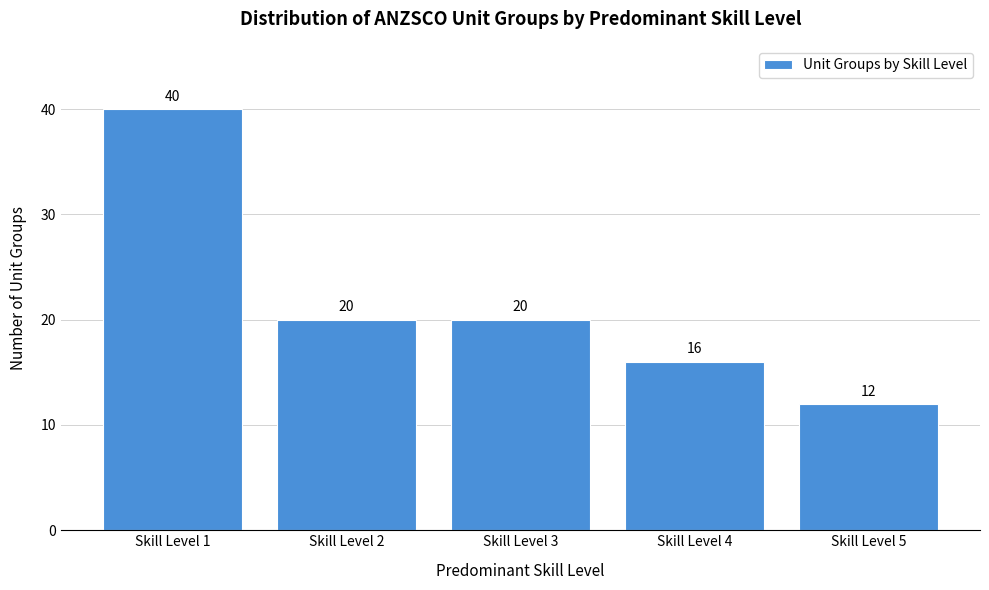

Reading left to right, what are all the values shown in this chart?

40	20	20	16	12